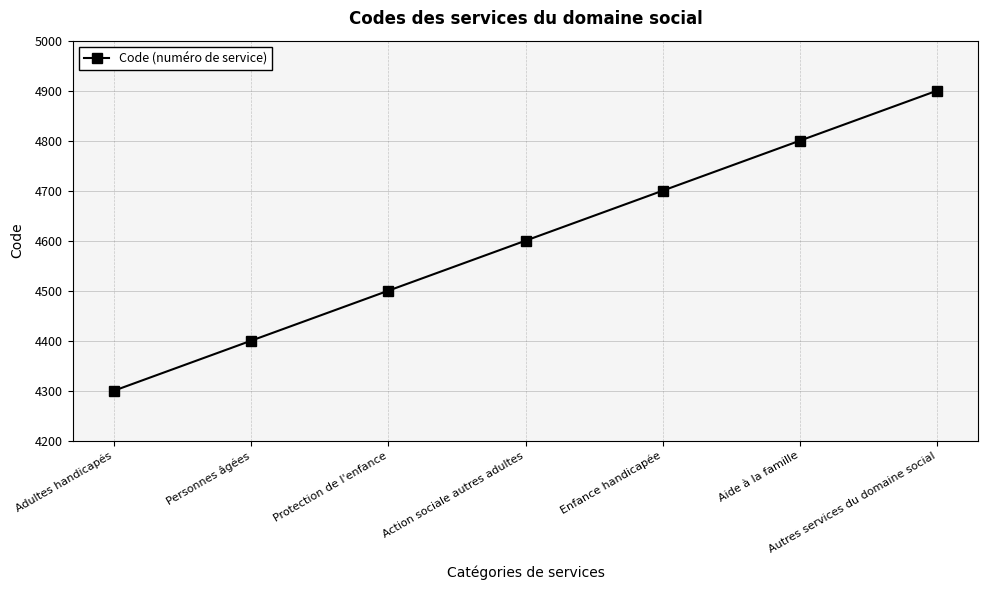

Rank the categories by value from highest to lowest.

Autres services du domaine social, Aide à la famille, Enfance handicapée, Action sociale autres adultes, Protection de l'enfance, Personnes âgées, Adultes handicapés